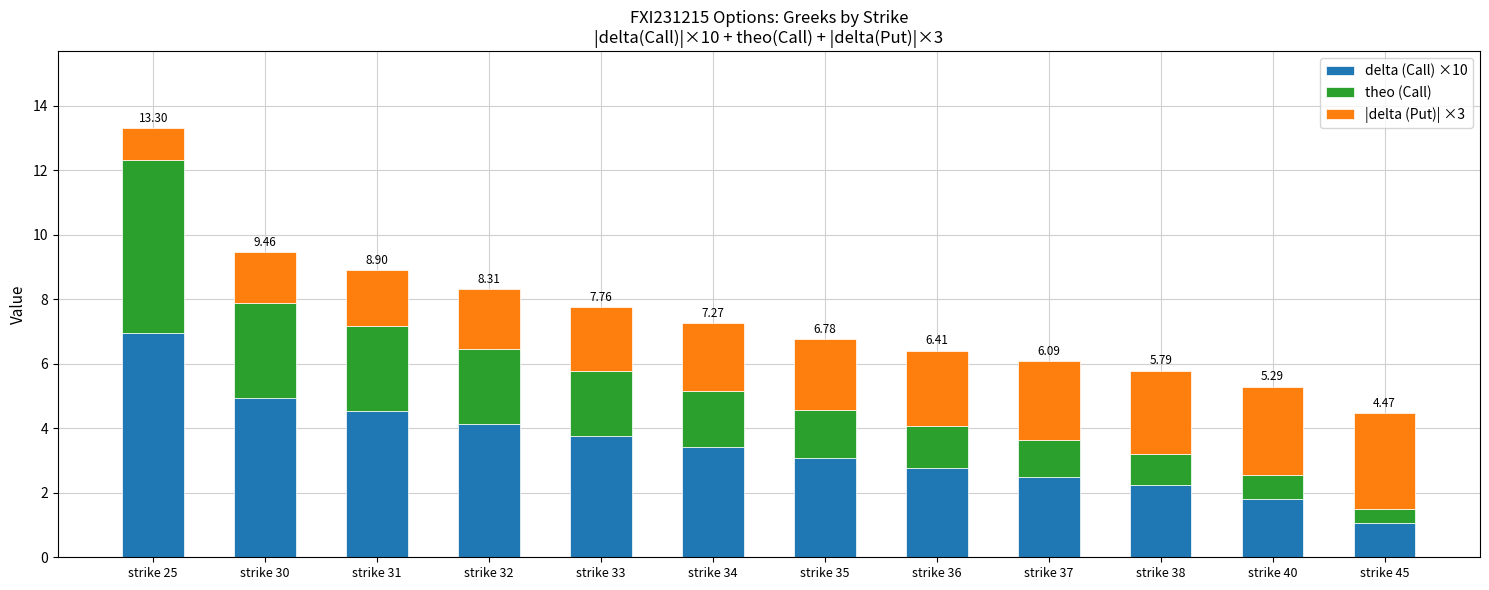

What is the sum of all delta (Call) ×10 values?

41.2